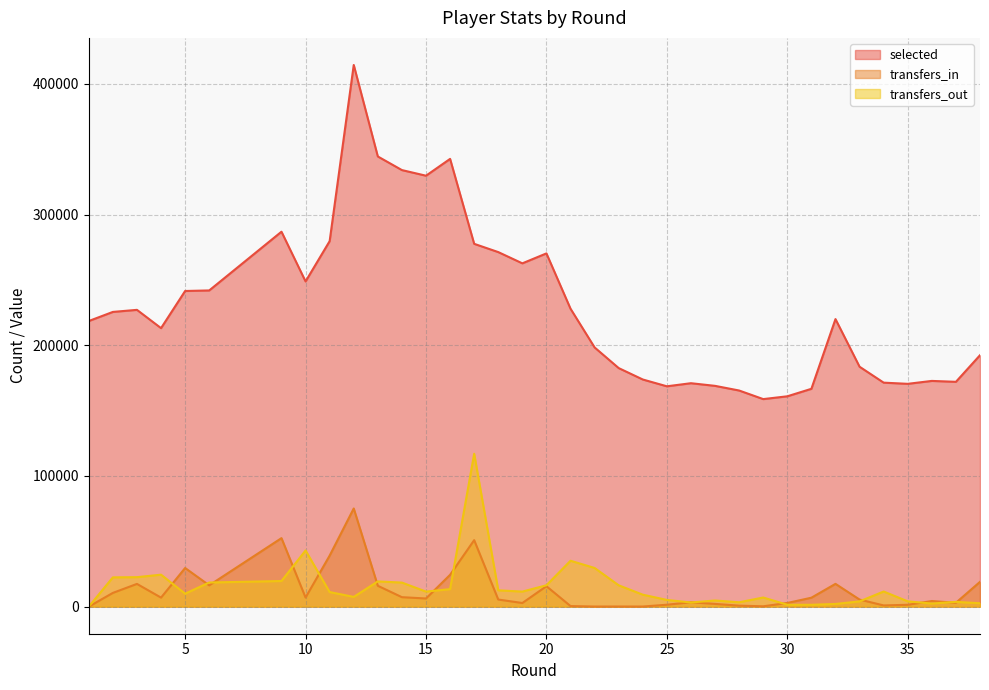

What is the sum of all transfers_out values?

566859